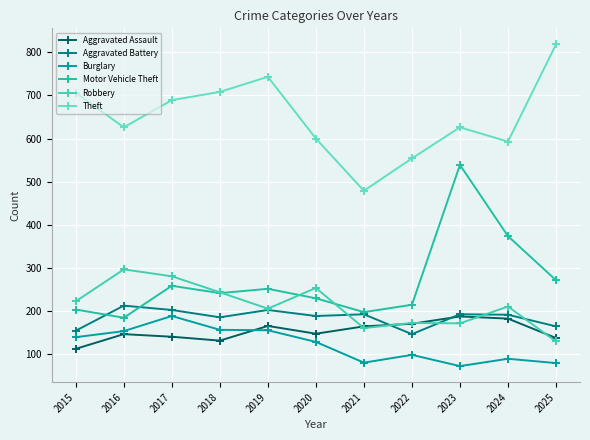

List the labels in order of Theft value, smallest first.

2021, 2022, 2024, 2020, 2016, 2023, 2017, 2015, 2018, 2019, 2025